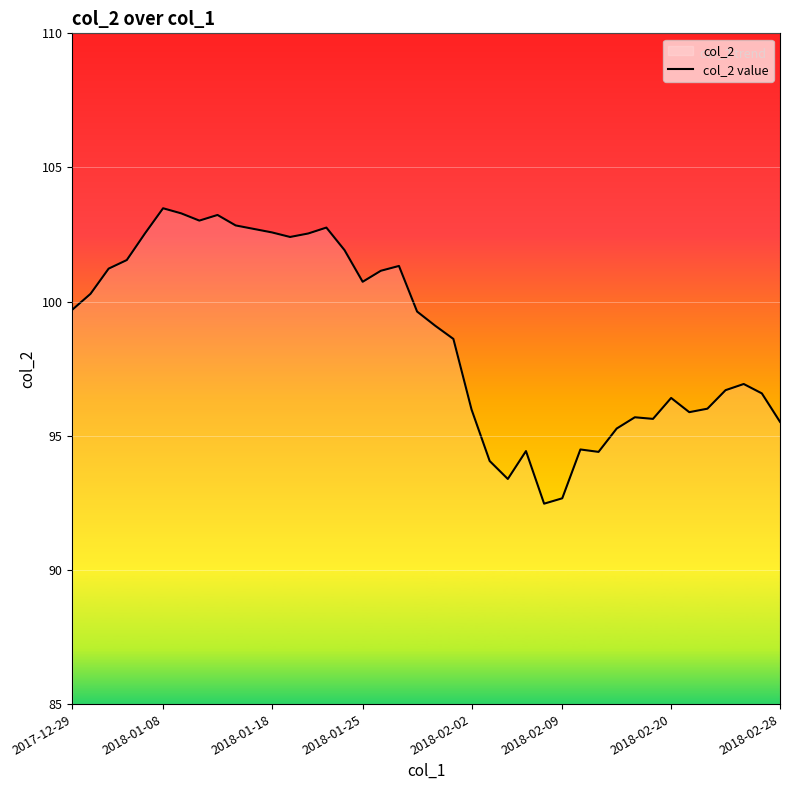

How many data points are above 99?

21